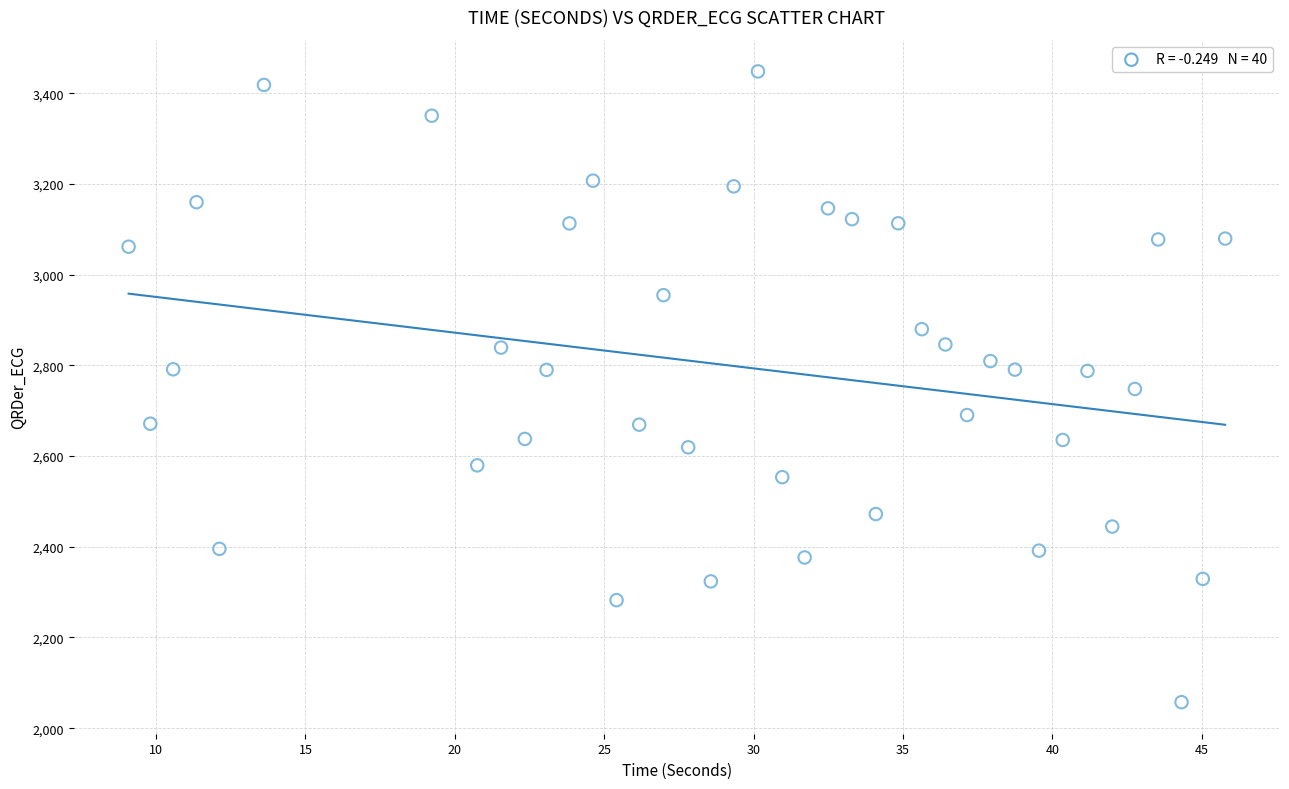

What is the range of Y values (max minus min)?

1390.8